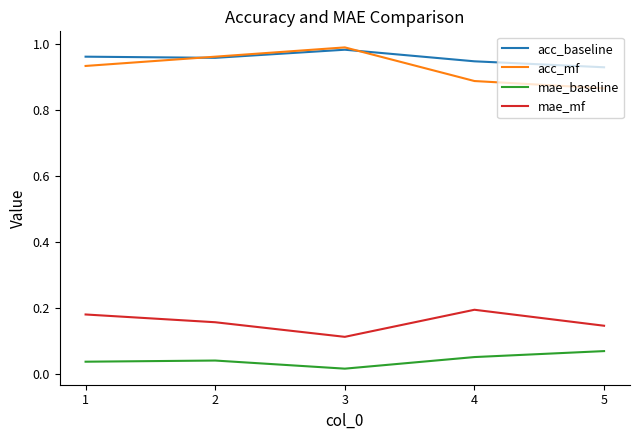

What are all the series names shown in the legend?

acc_baseline, acc_mf, mae_baseline, mae_mf